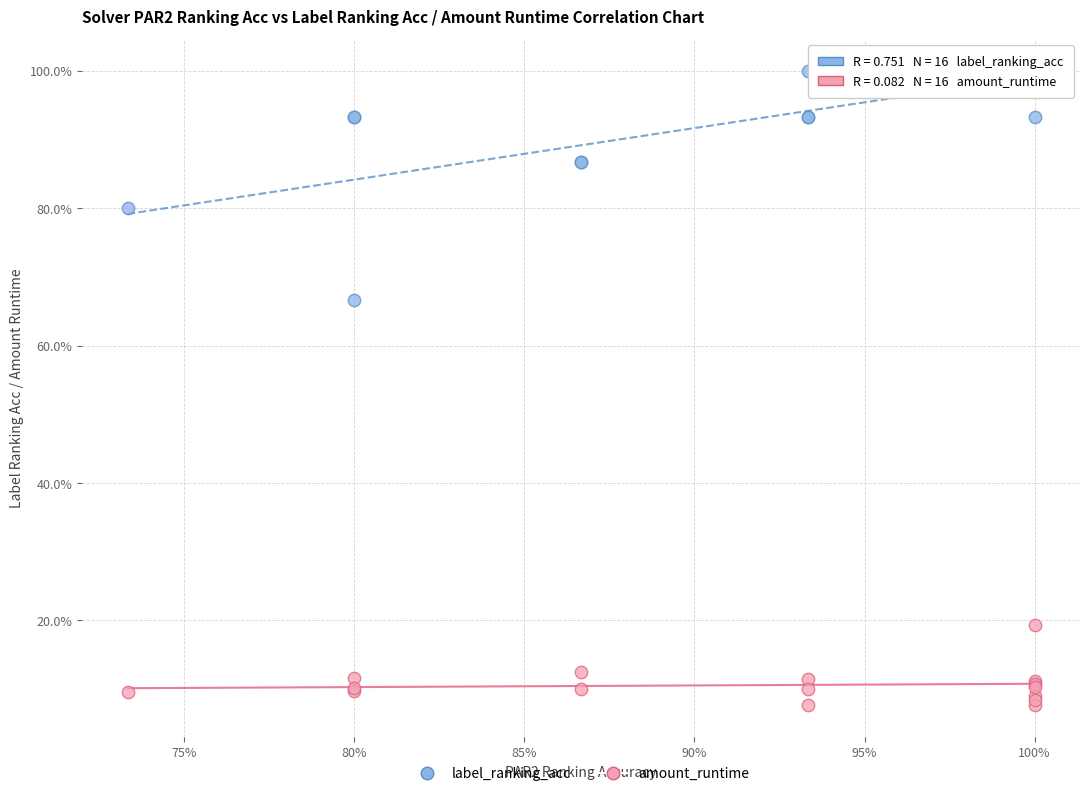

Which series has the largest Y range (max minus min)?

label_ranking_acc